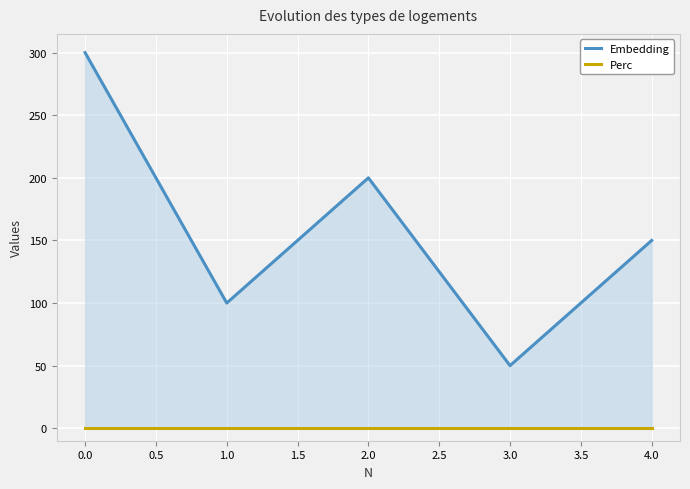

Reading left to right, what are all the values shown in this chart?

Embedding: 300	100	200	50	150
Perc: 0	0	0	0	0